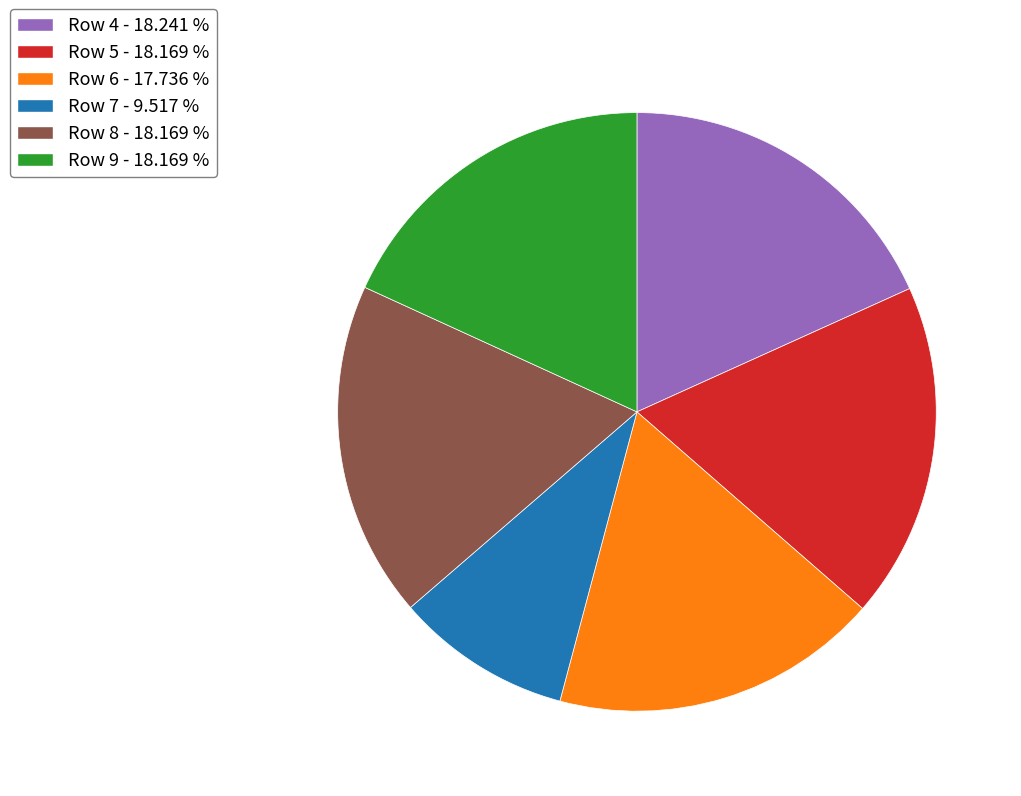

What is the ratio of the value at Row 8 - 18.169 % to the value at Row 9 - 18.169 %?

1.0